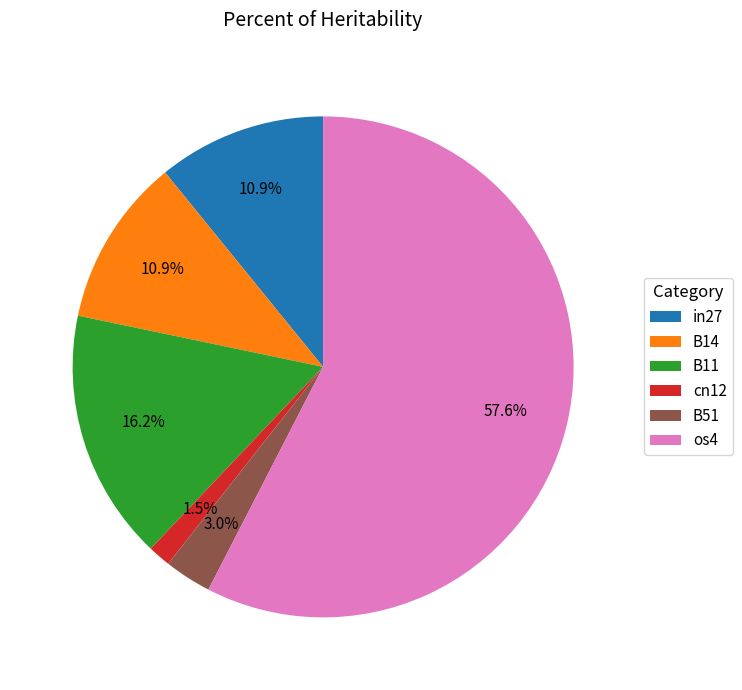

Is os4 the majority of the pie?

Yes